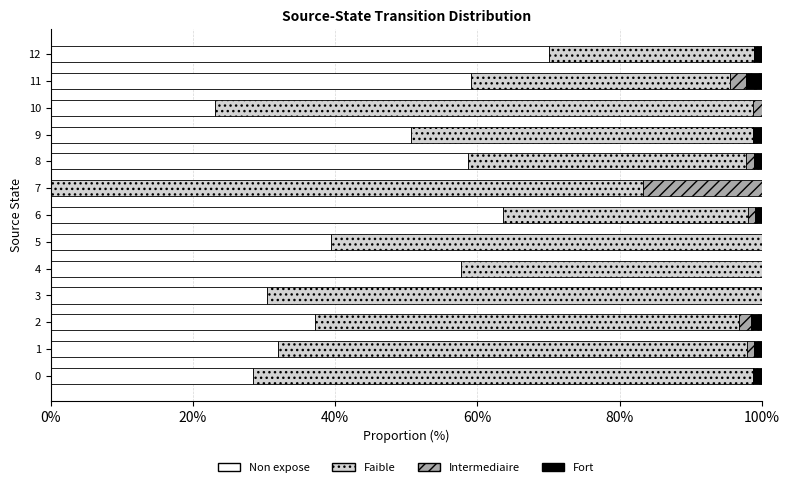

The Non expose series shows -48.3 at 7. True or false?

False